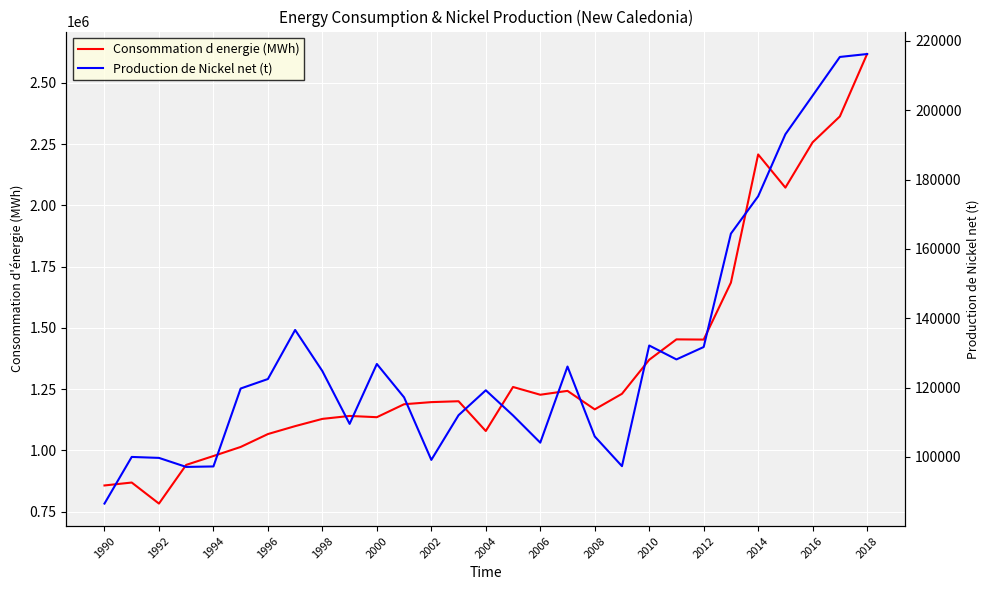

What are all the series names shown in the legend?

Consommation d energie (MWh), Production de Nickel net (t)